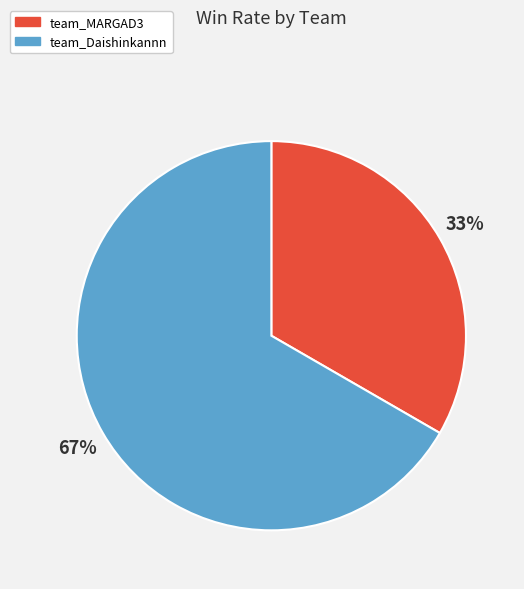

To the nearest percent, what is the combined percentage of team_MARGAD3 and team_Daishinkannn?

100%